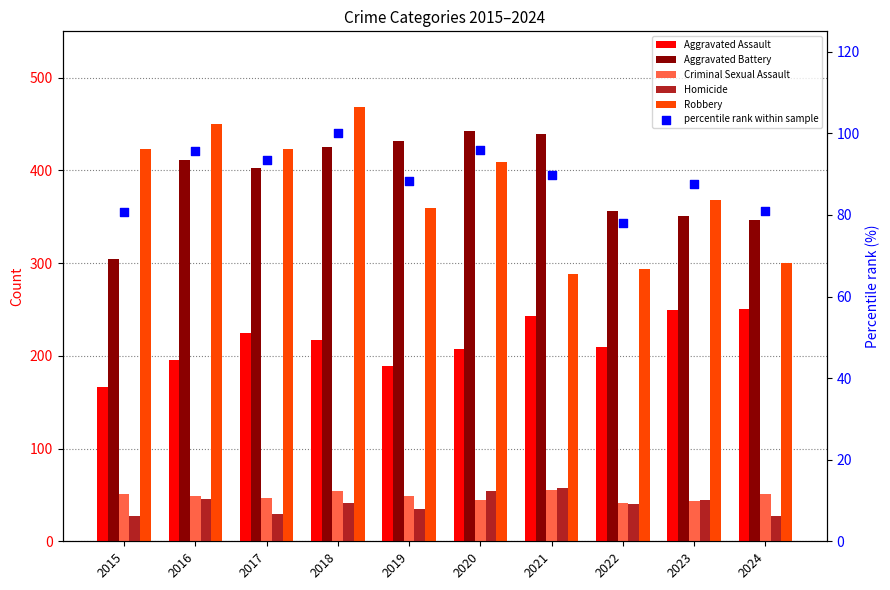

Which series reaches the maximum Y coordinate?

Robbery